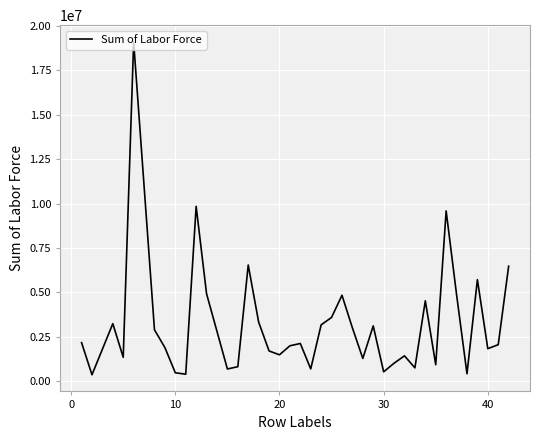

How many interior local peaks (higher than both neighbors) does the data have?

11